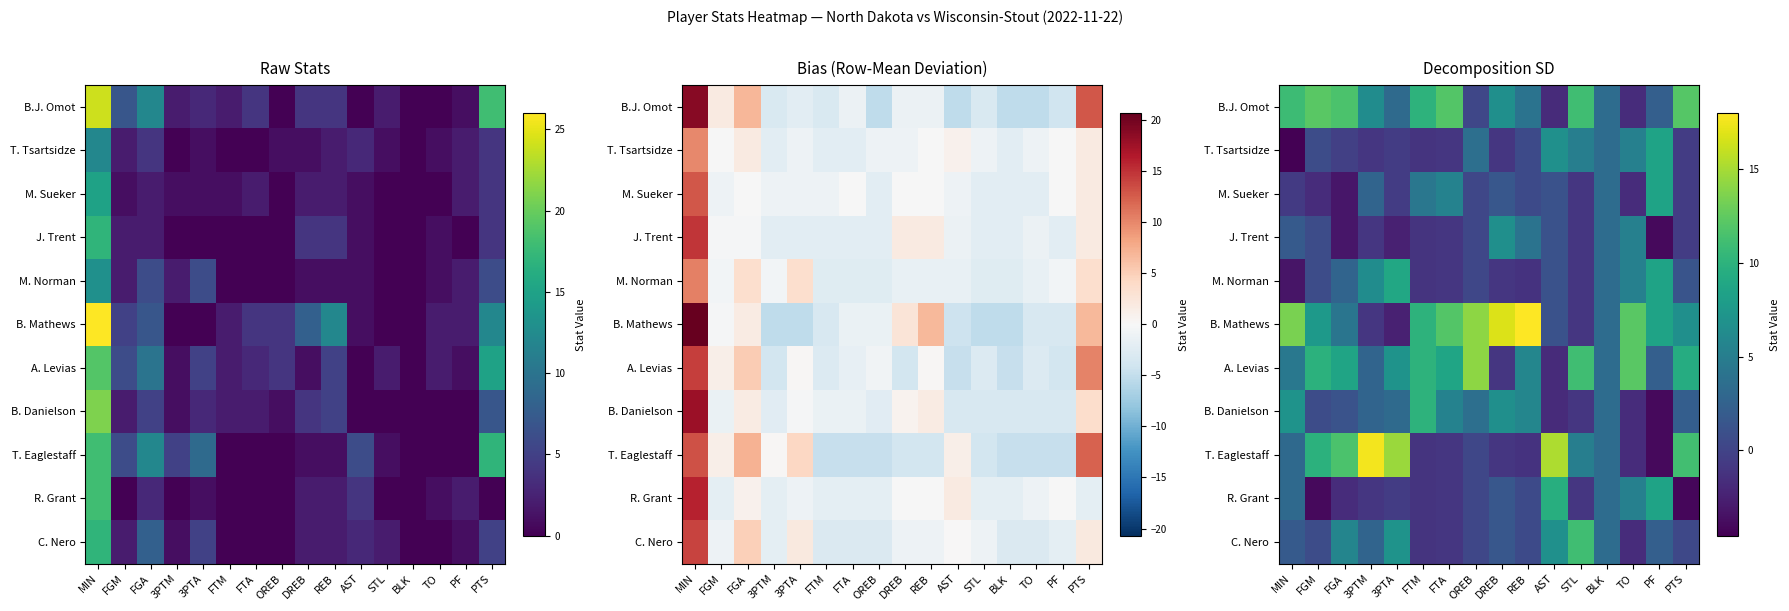

What is the approximate value of C. Nero at FTM?

-1.2